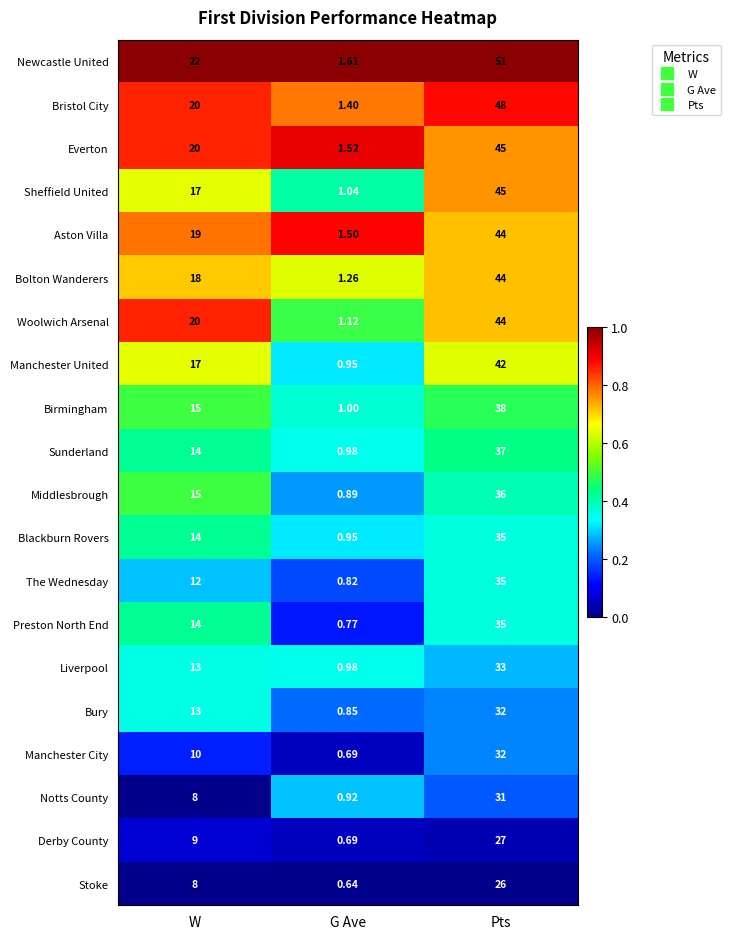

At which category does the chart reach its minimum across all series?

G Ave